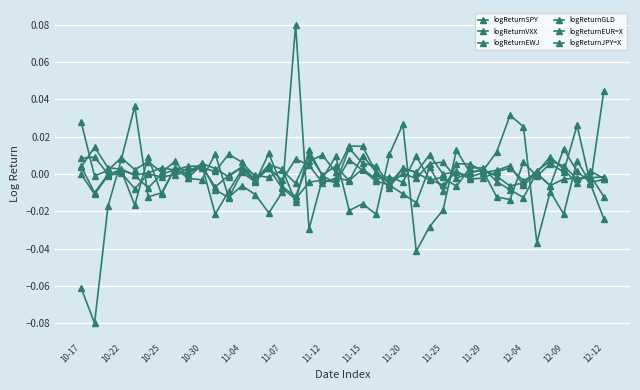

How many lines are shown in the chart?

6